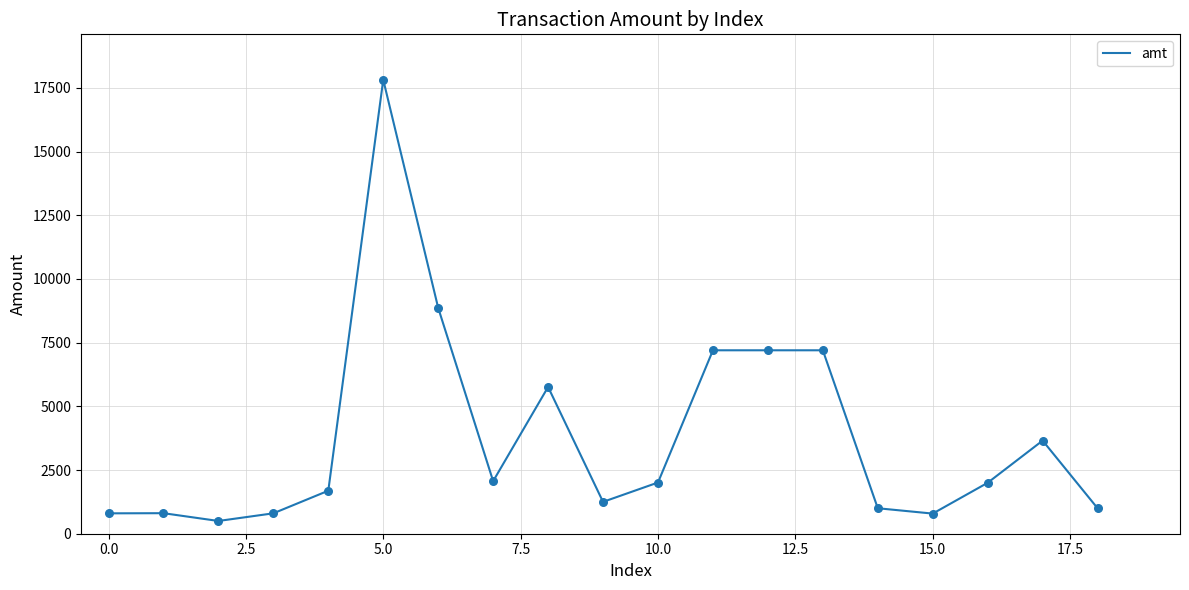

What is the greatest value displayed?

17820.0